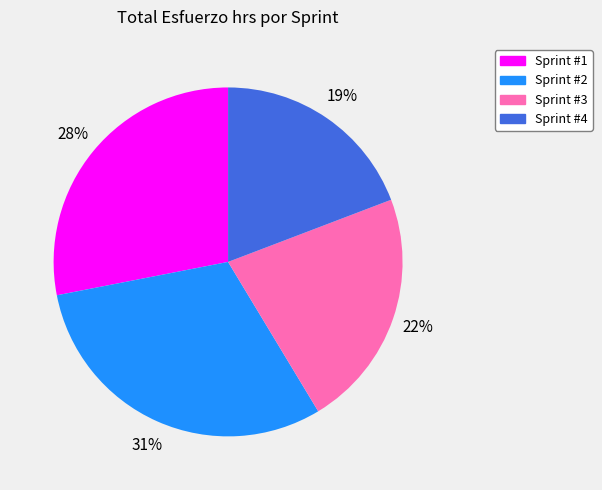

Does Sprint #1 represent more than half of the total?

No